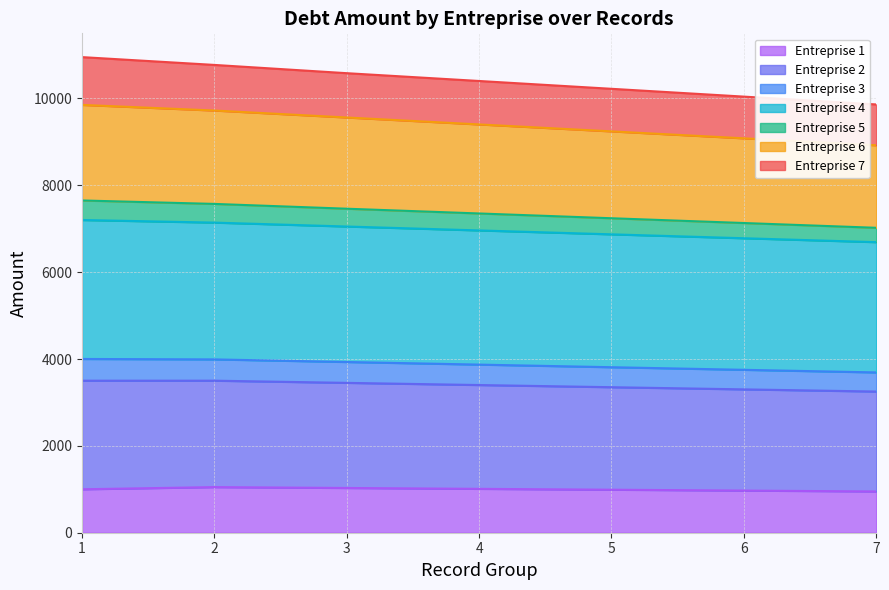

List the labels in order of Entreprise 5 value, smallest first.

7, 6, 5, 4, 3, 2, 1